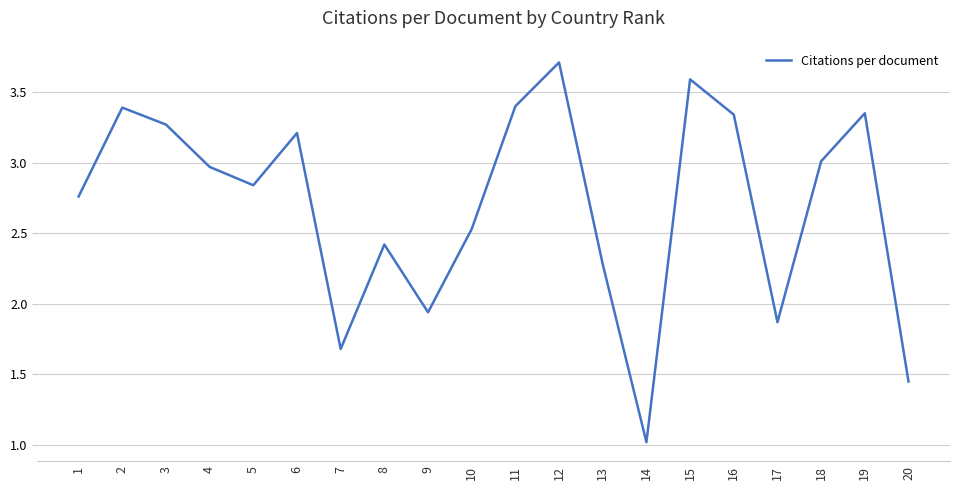

At which label is the value closest to 2?

9